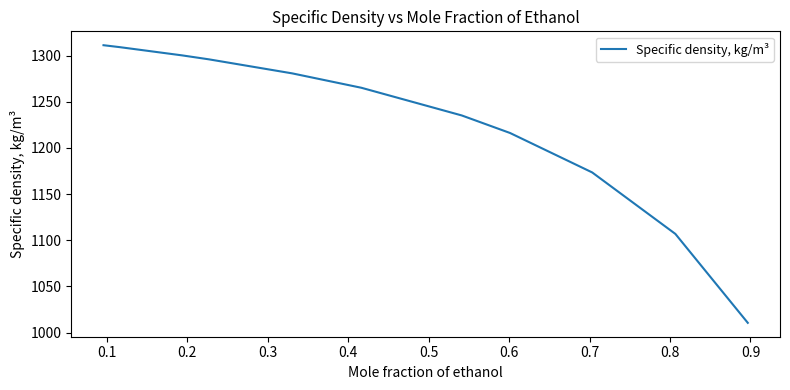

What is the maximum value shown in the chart?

1311.3